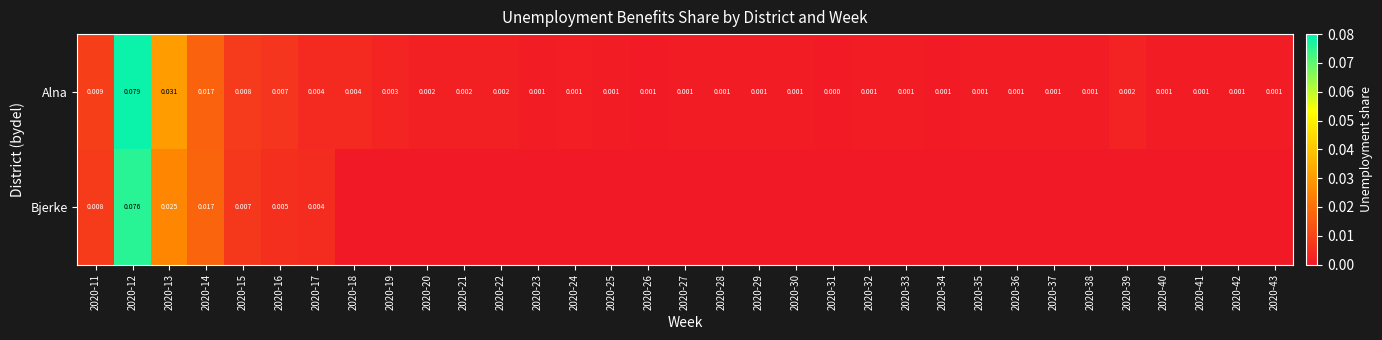

Rank the series at 2020-12 from highest to lowest value.

Alna, Bjerke